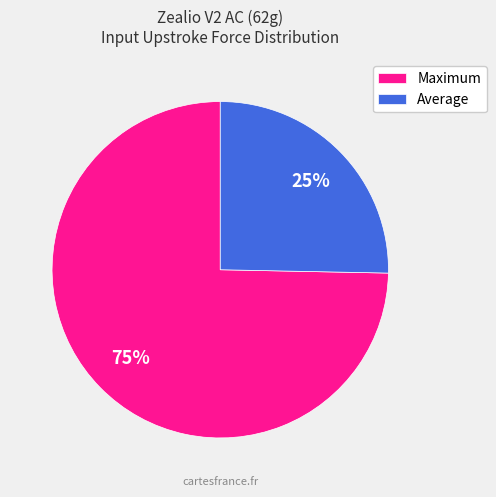

To the nearest percent, what is the average slice percentage?

50%